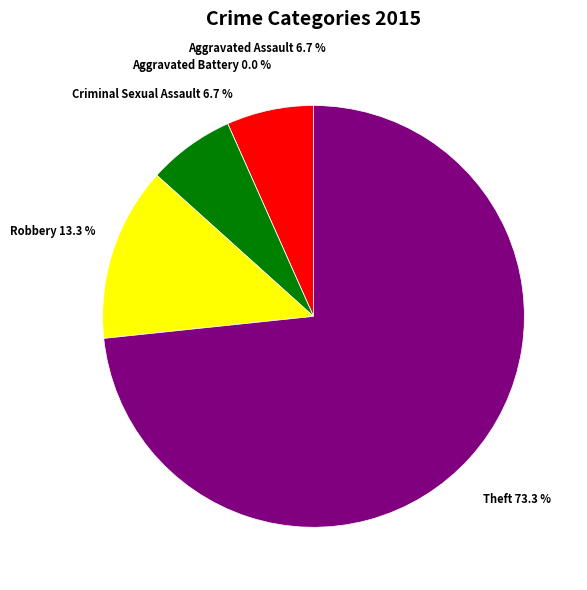

Is the sum of Theft and Criminal Sexual Assault greater than half?

Yes